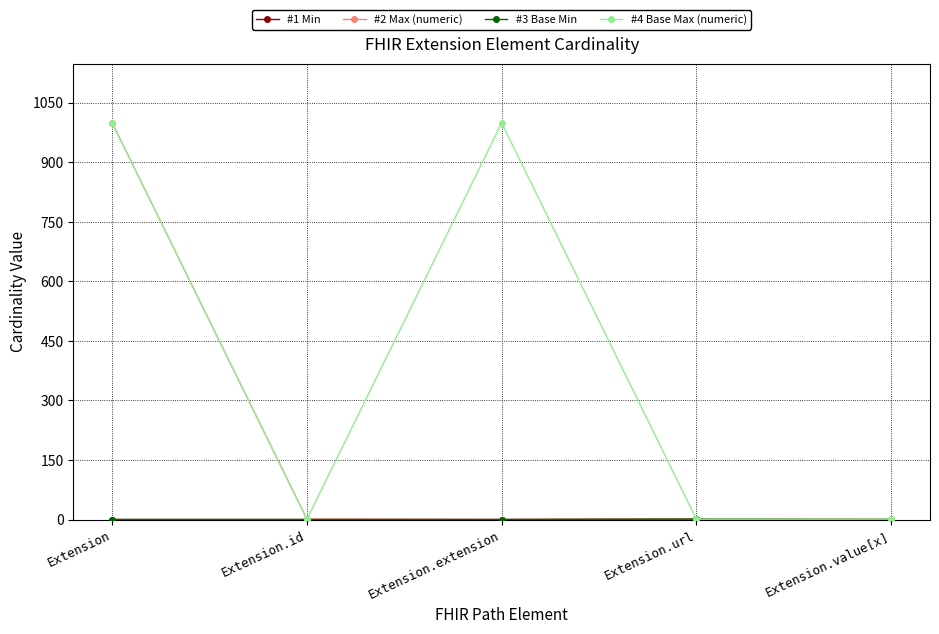

Which category has the lowest value in the #3 Base Min series?

Extension